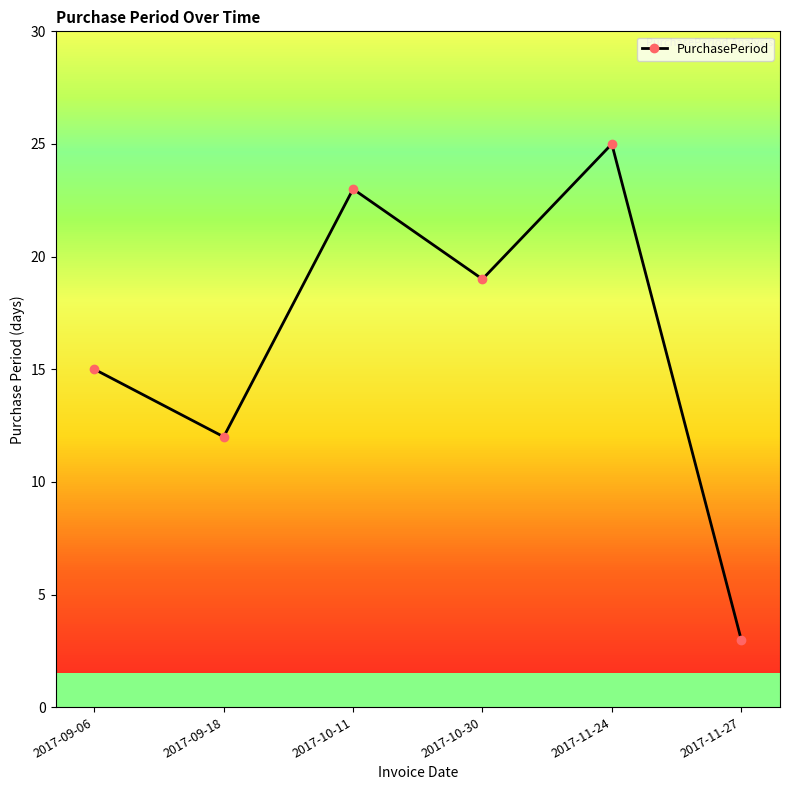

Which category has the highest value across all series?

2017-11-24